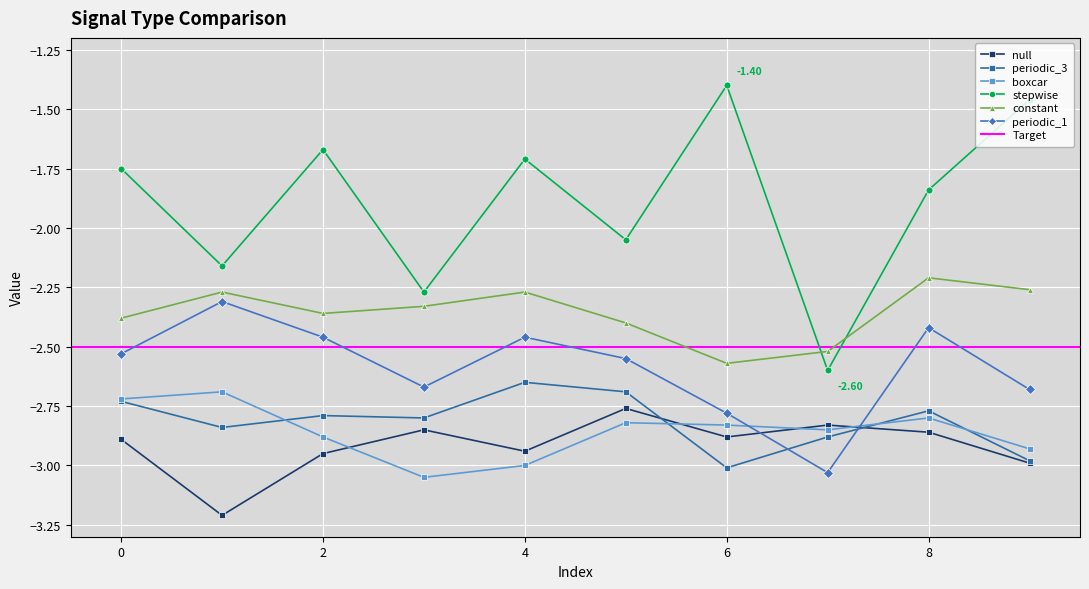

At which category does constant reach its first local valley?

2